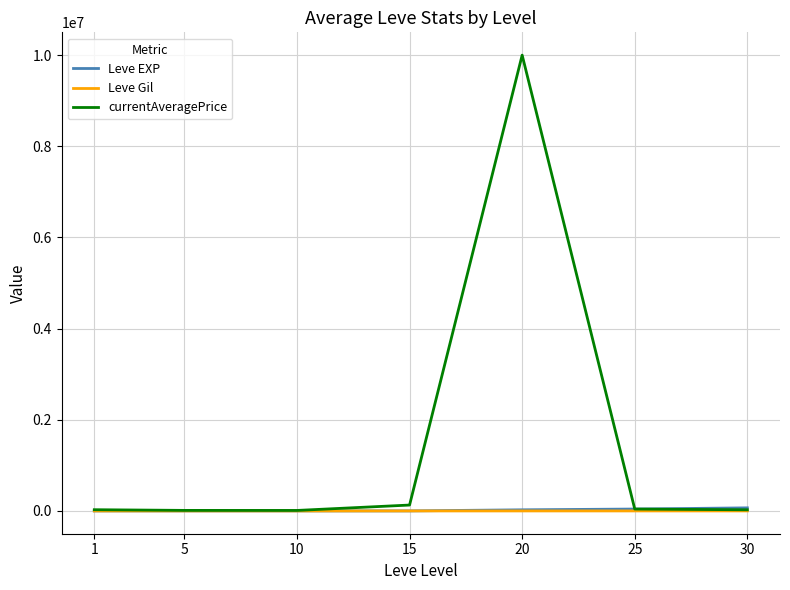

Which series has the largest range (max minus min)?

currentAveragePrice